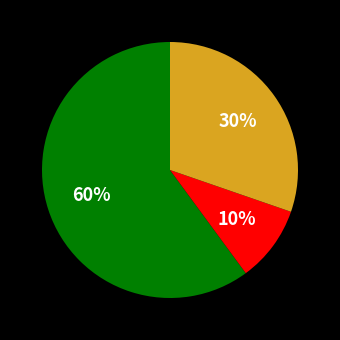

Is there a majority slice in this chart?

Yes